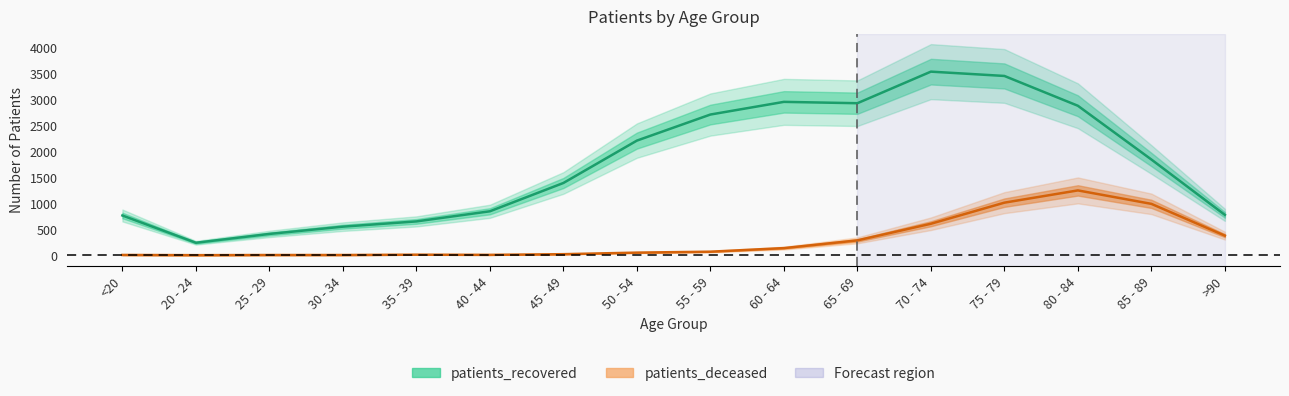

Rank the series by their maximum value, from lowest to highest.

patients_deceased, patients_recovered